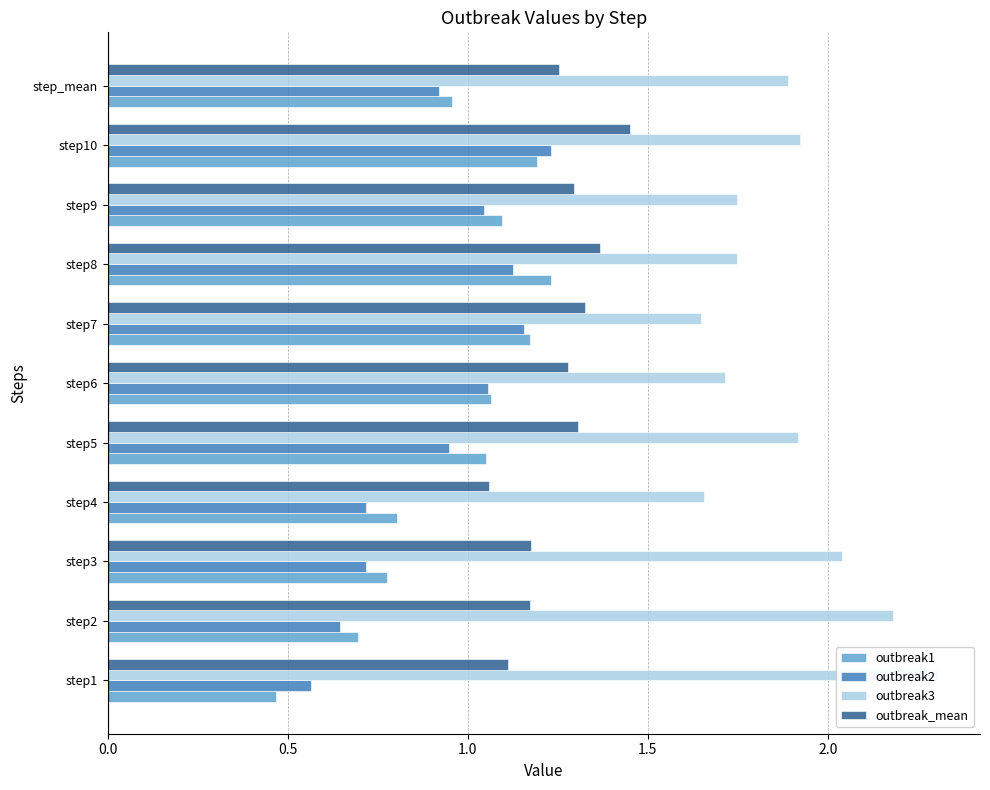

What value does the outbreak_mean series have at step7?

1.3